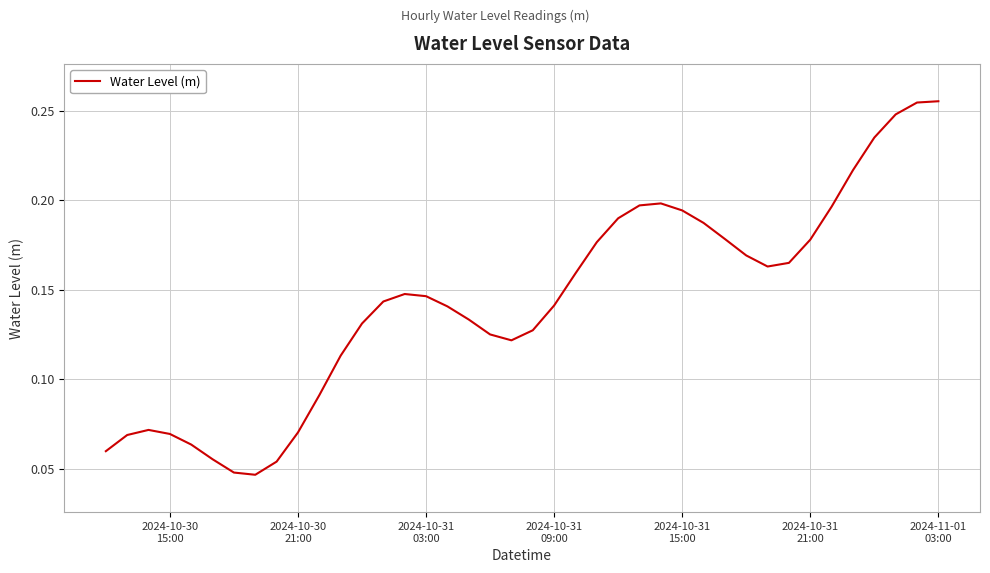

At which category does the chart reach its peak across all series?

2024-11-01 03:00